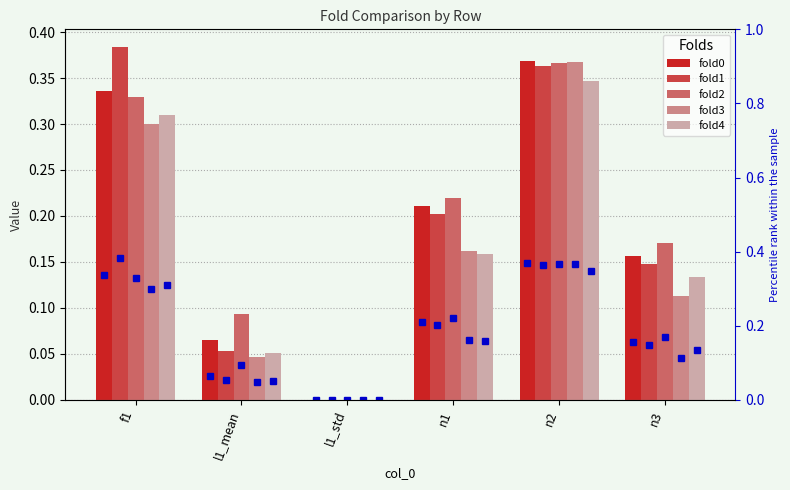

Count the fold2 values in the range 0 to 1.

6